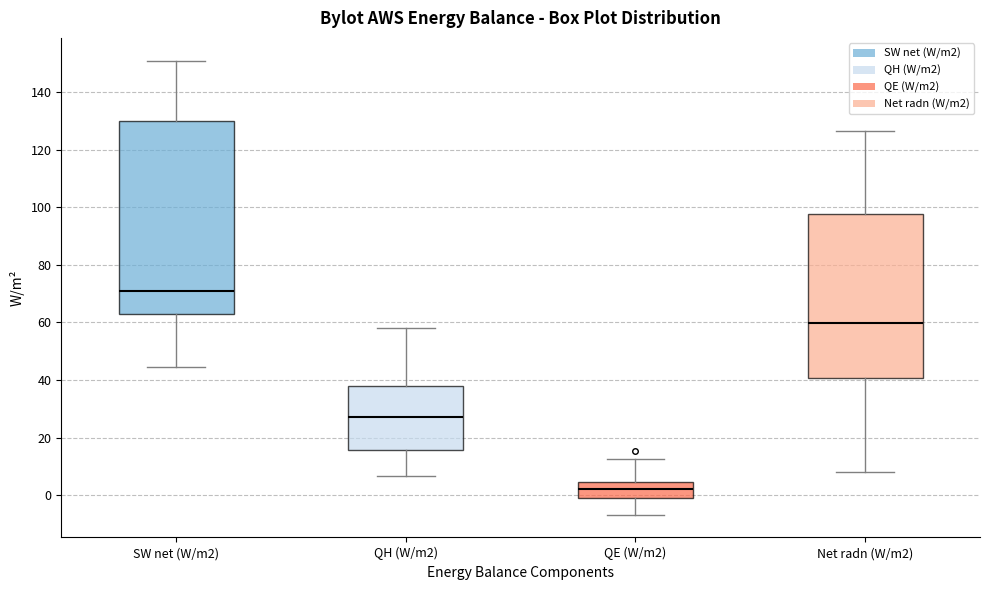

Reading left to right, transcribe this box plot: for each box, give where its median line is, the range the box spans, and where its two whiskers end, as read against the y-axis. The values are not printed on the chart, so give them approximately, as read against the axis.

SW net (W/m2): median 70, box 64 to 130, whiskers 44 to 150
QH (W/m2): median 28, box 16 to 38, whiskers 6 to 58
QE (W/m2): median 2, box -2 to 4, whiskers -6 to 12
Net radn (W/m2): median 60, box 40 to 98, whiskers 8 to 126